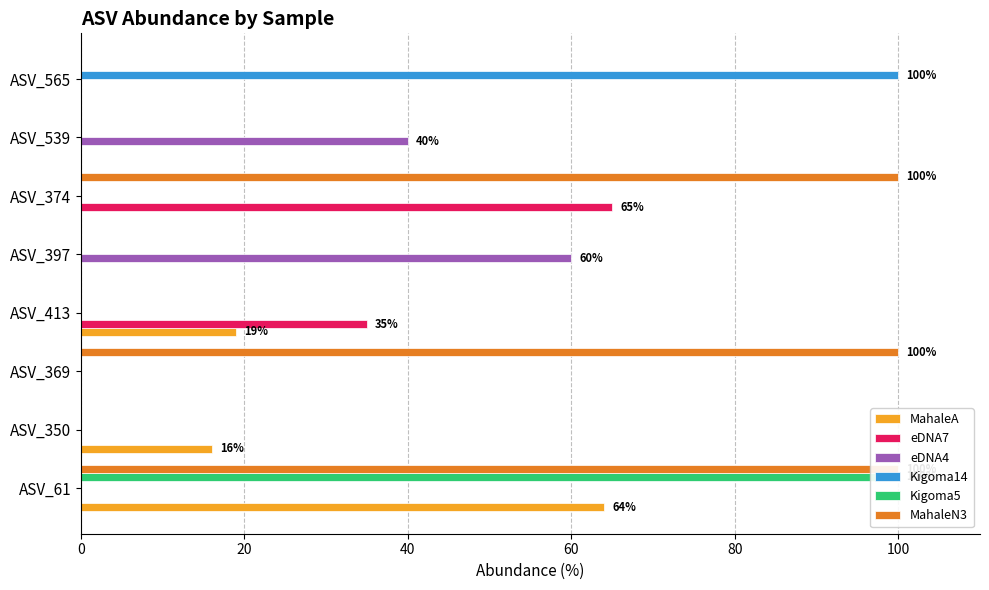

What is the highest value of the Kigoma5 series?

100